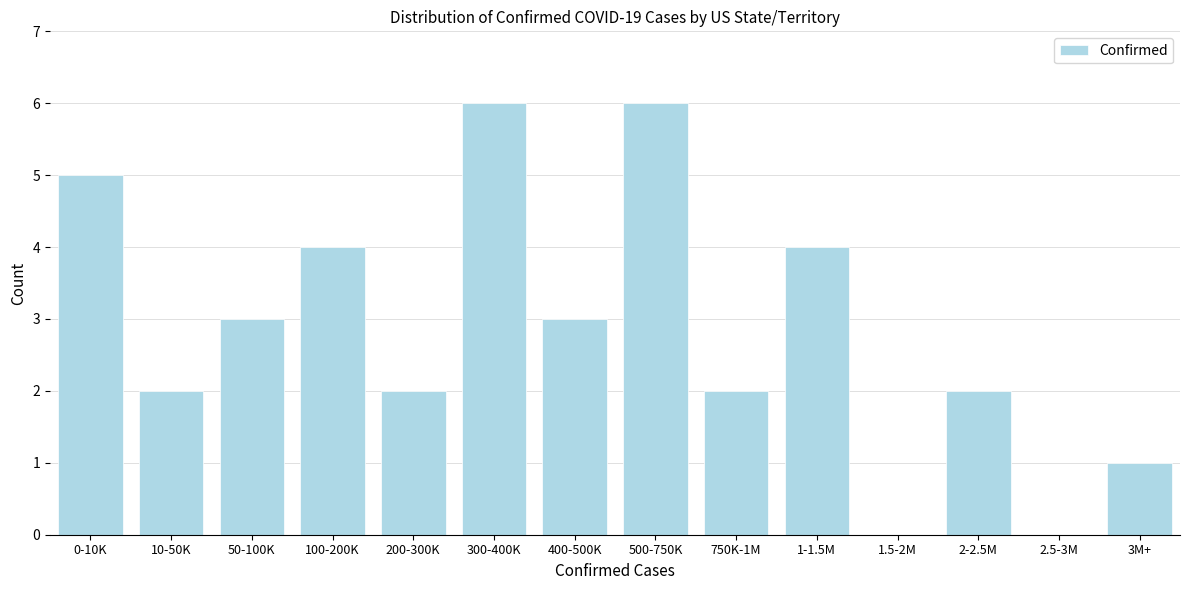

Reading right to left, what are all the values shown in this chart?

3M+=1	2.5-3M=0	2-2.5M=2	1.5-2M=0	1-1.5M=4	750K-1M=2	500-750K=6	400-500K=3	300-400K=6	200-300K=2	100-200K=4	50-100K=3	10-50K=2	0-10K=5